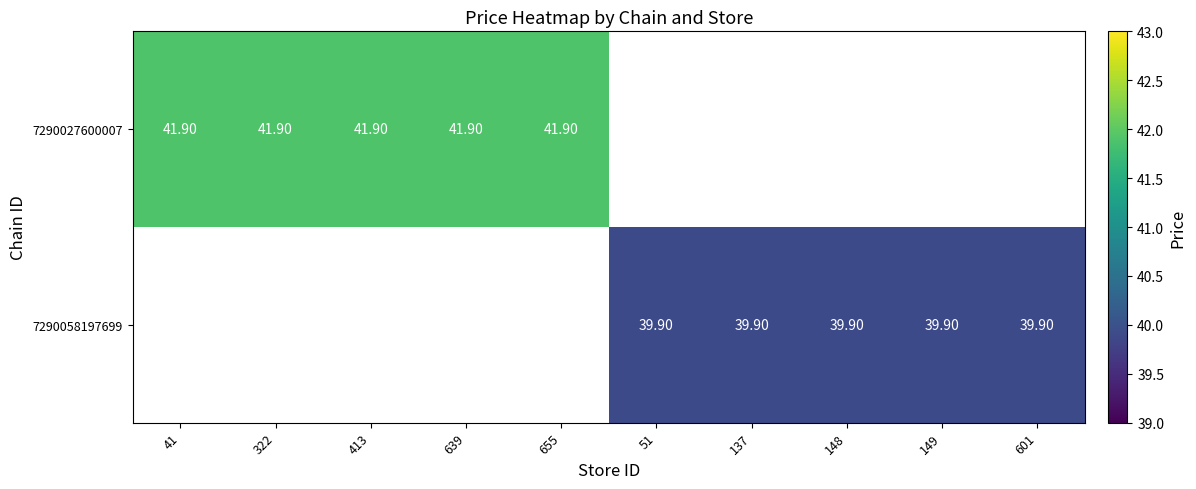

Which category has the highest value in the 7290027600007 series?

41